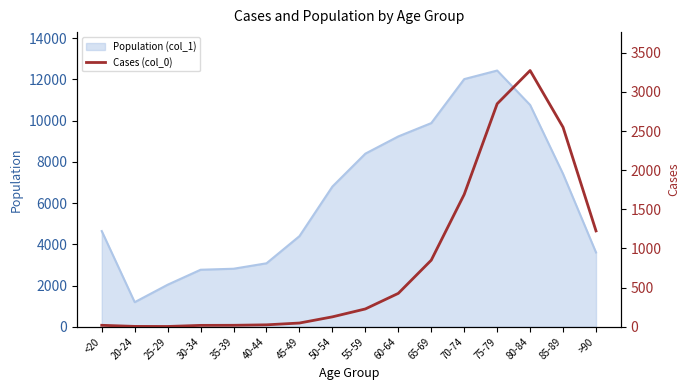

True or false: the data has more than 2 interior local peaks.

False